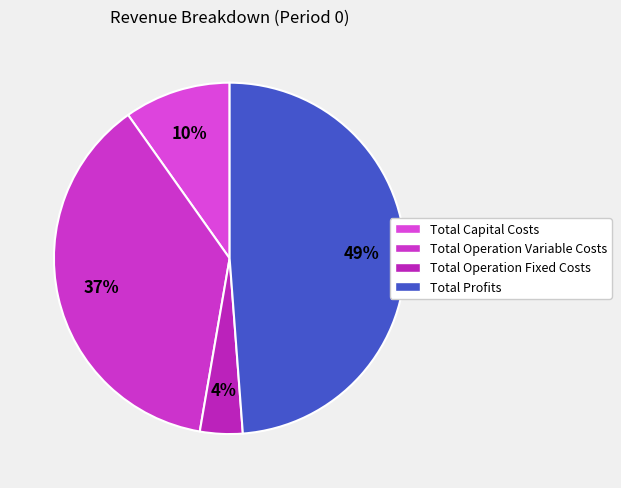

Is there any slice that represents more than half of the pie?

No